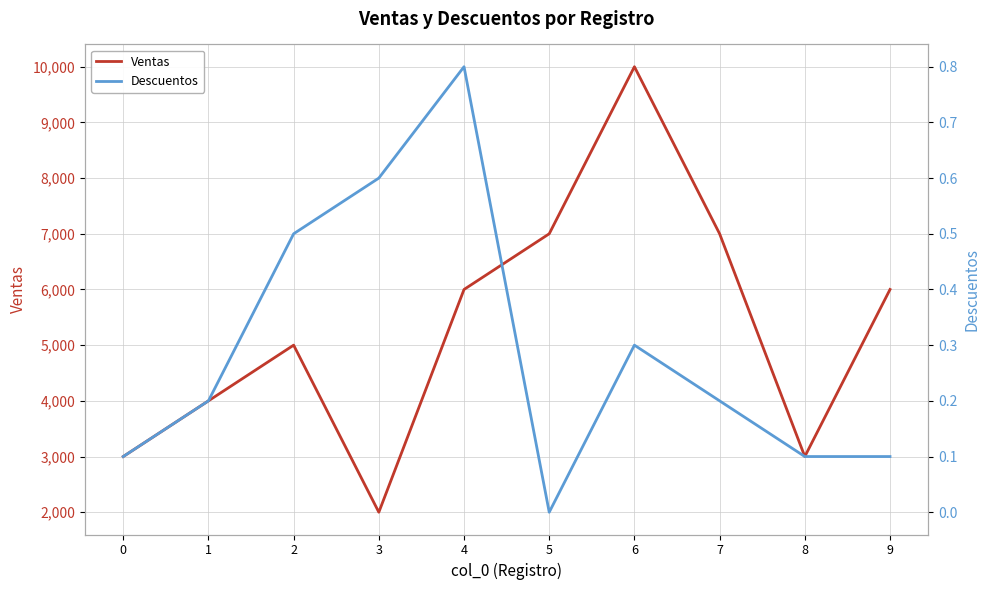

What is the value of the Ventas point at the 4th from the left?

2000.0